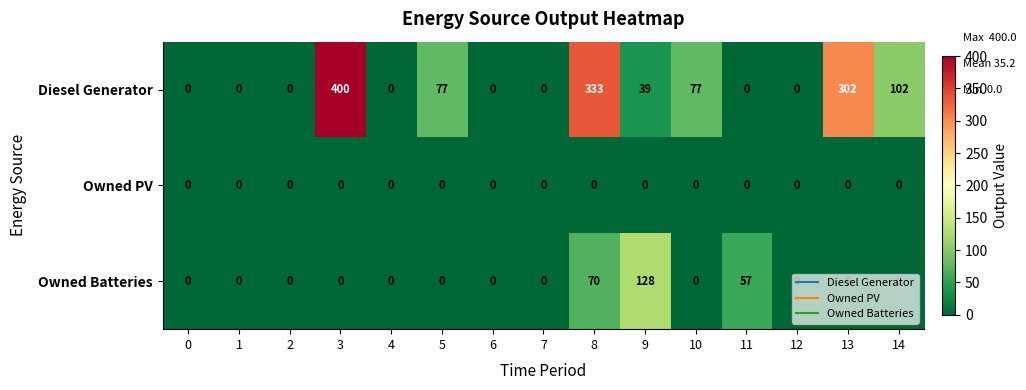

List the series in order of their overall mean, lowest first.

Owned PV, Owned Batteries, Diesel Generator